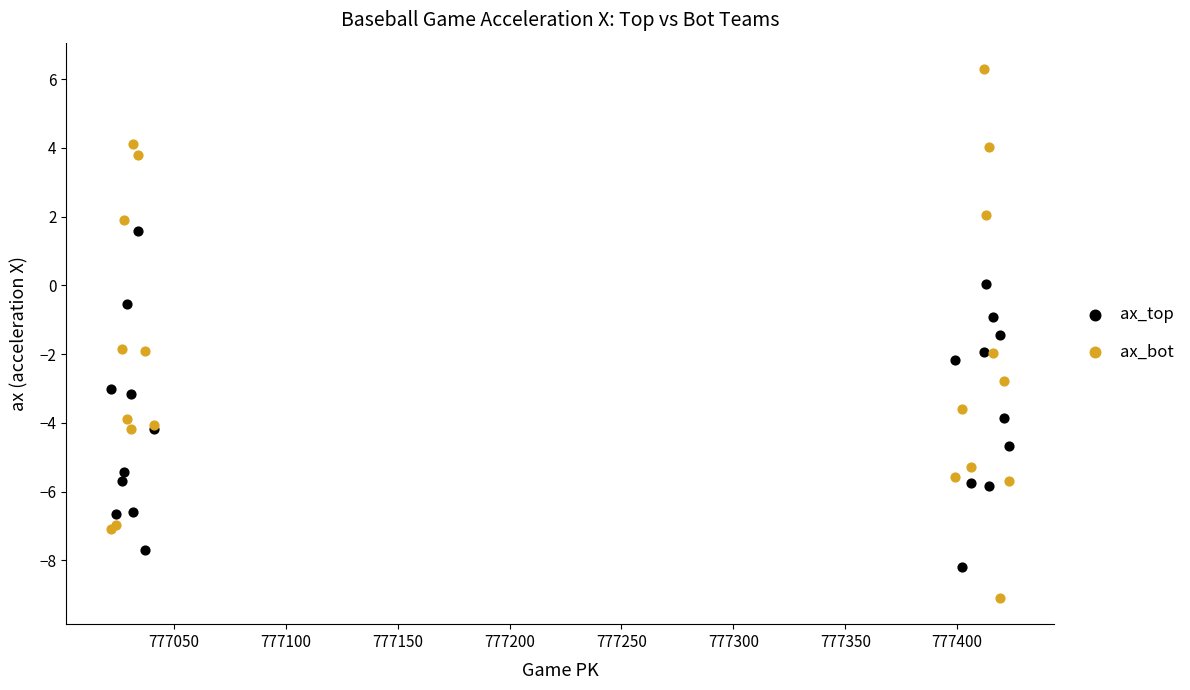

Which series has the widest spread of Y values?

ax_bot